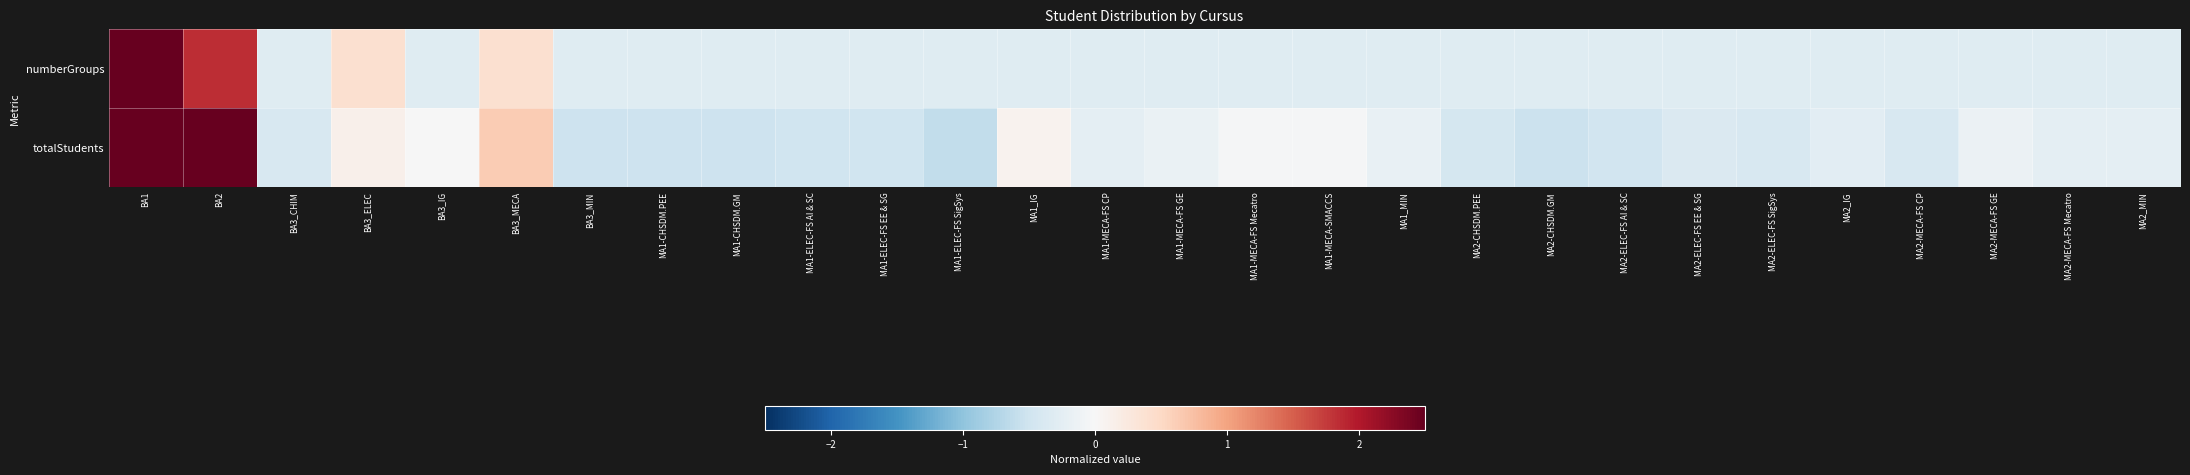

Count the number of data series in this chart.

2